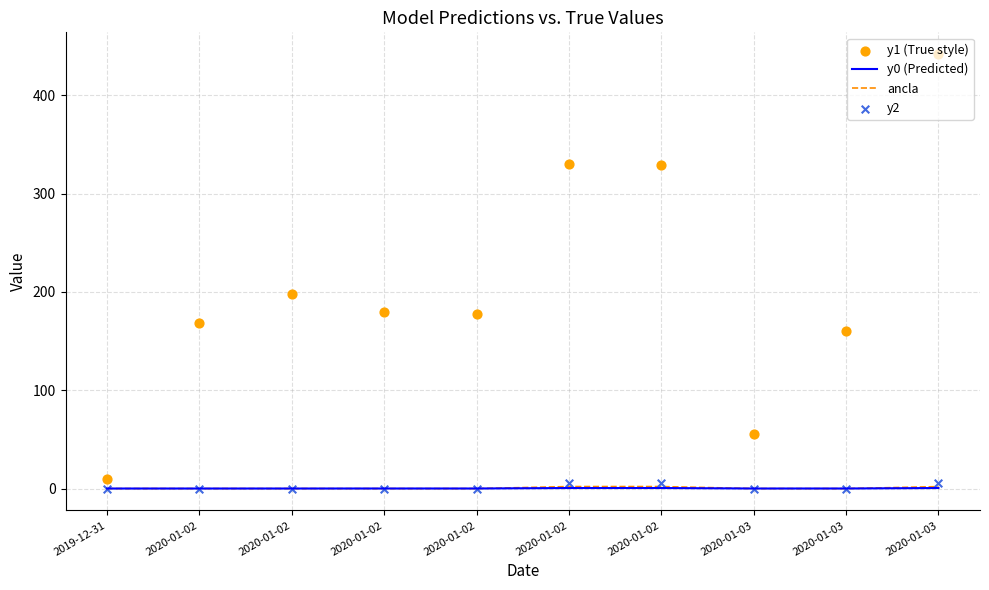

Is the value of y0 (Predicted) at 2020-01-03 greater than the value of y2 at 2019-12-31?

Yes